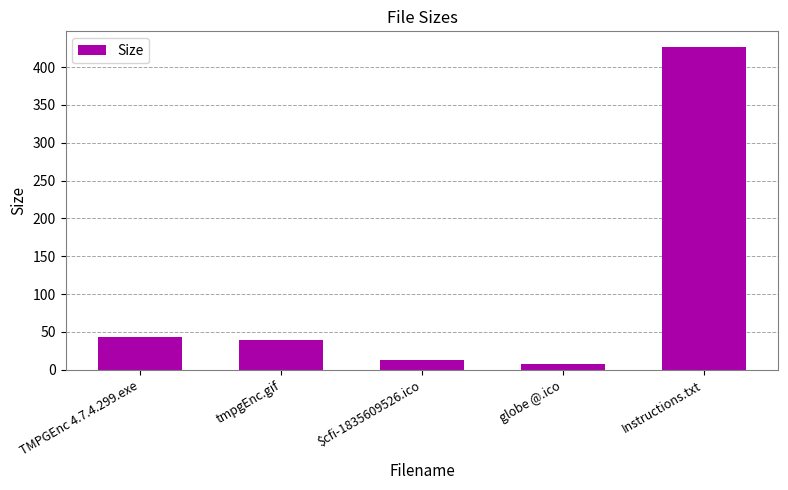

True or false: the data shows 12.6 at $cfi-1835609526.ico.

True